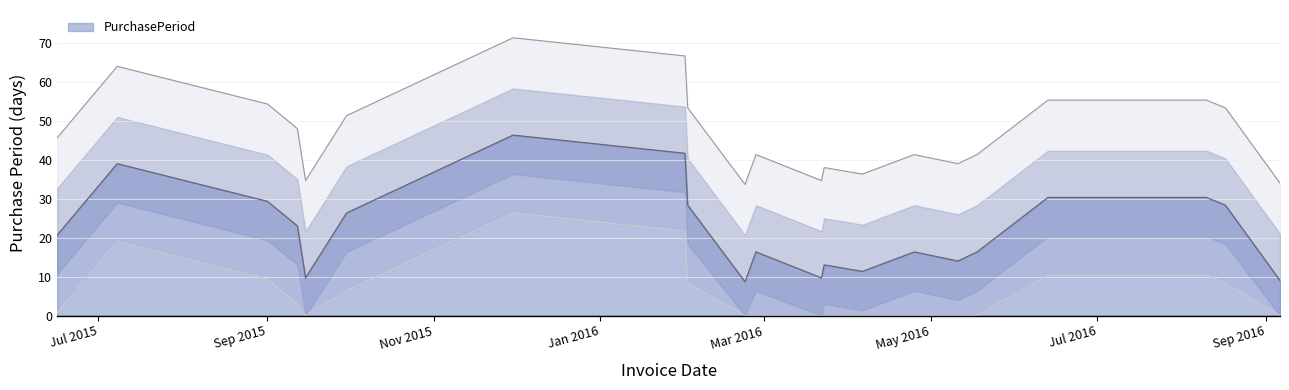

What position from the left is 2016-02-23?

10